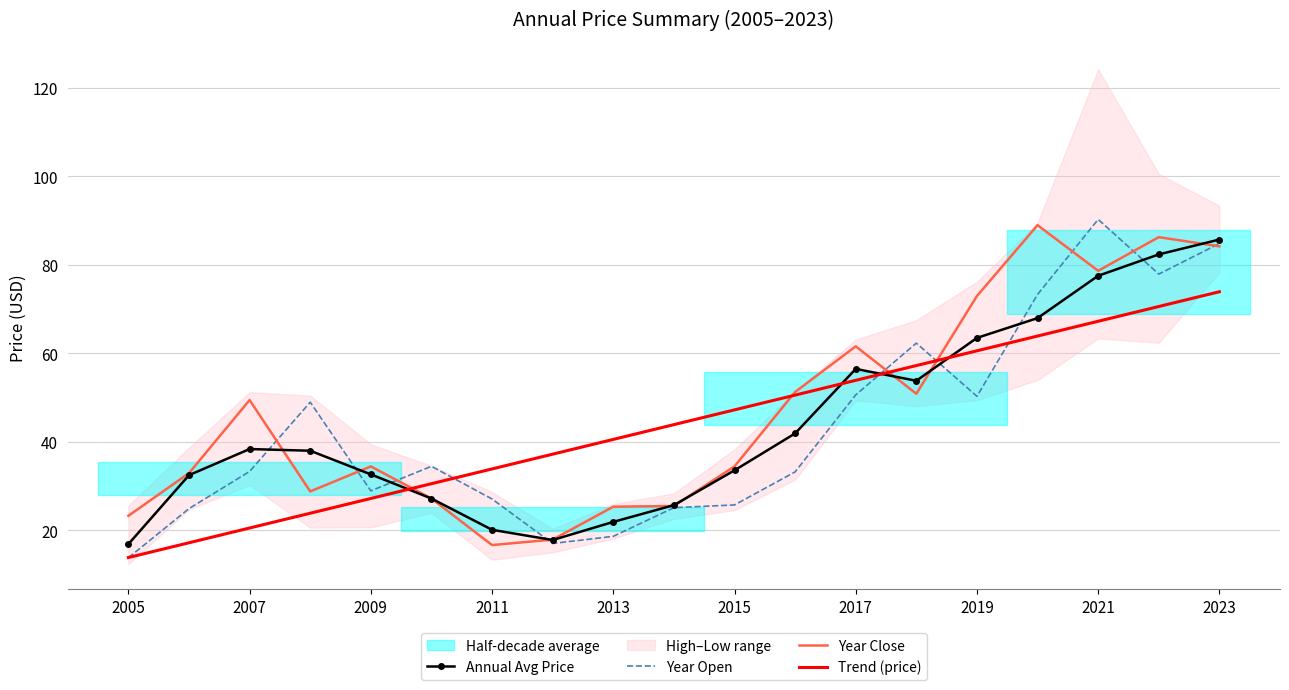

The Trend (price) series shows 14.4 at 2017. True or false?

False